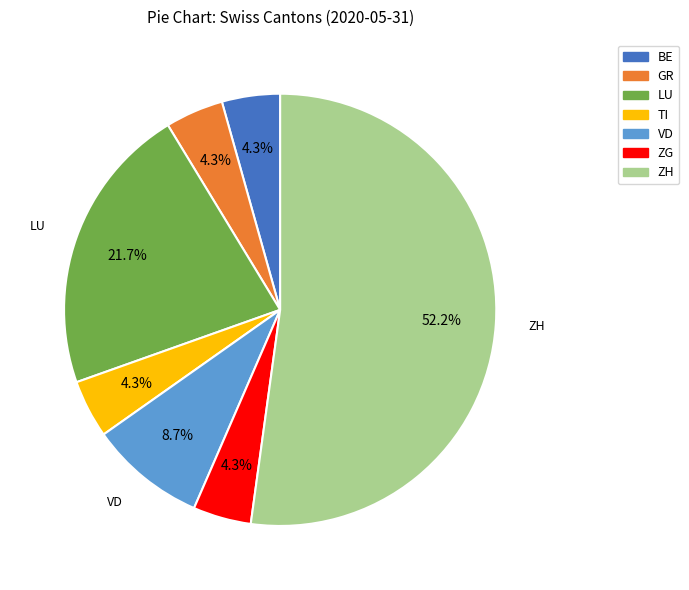

How many slices are in this pie chart?

7